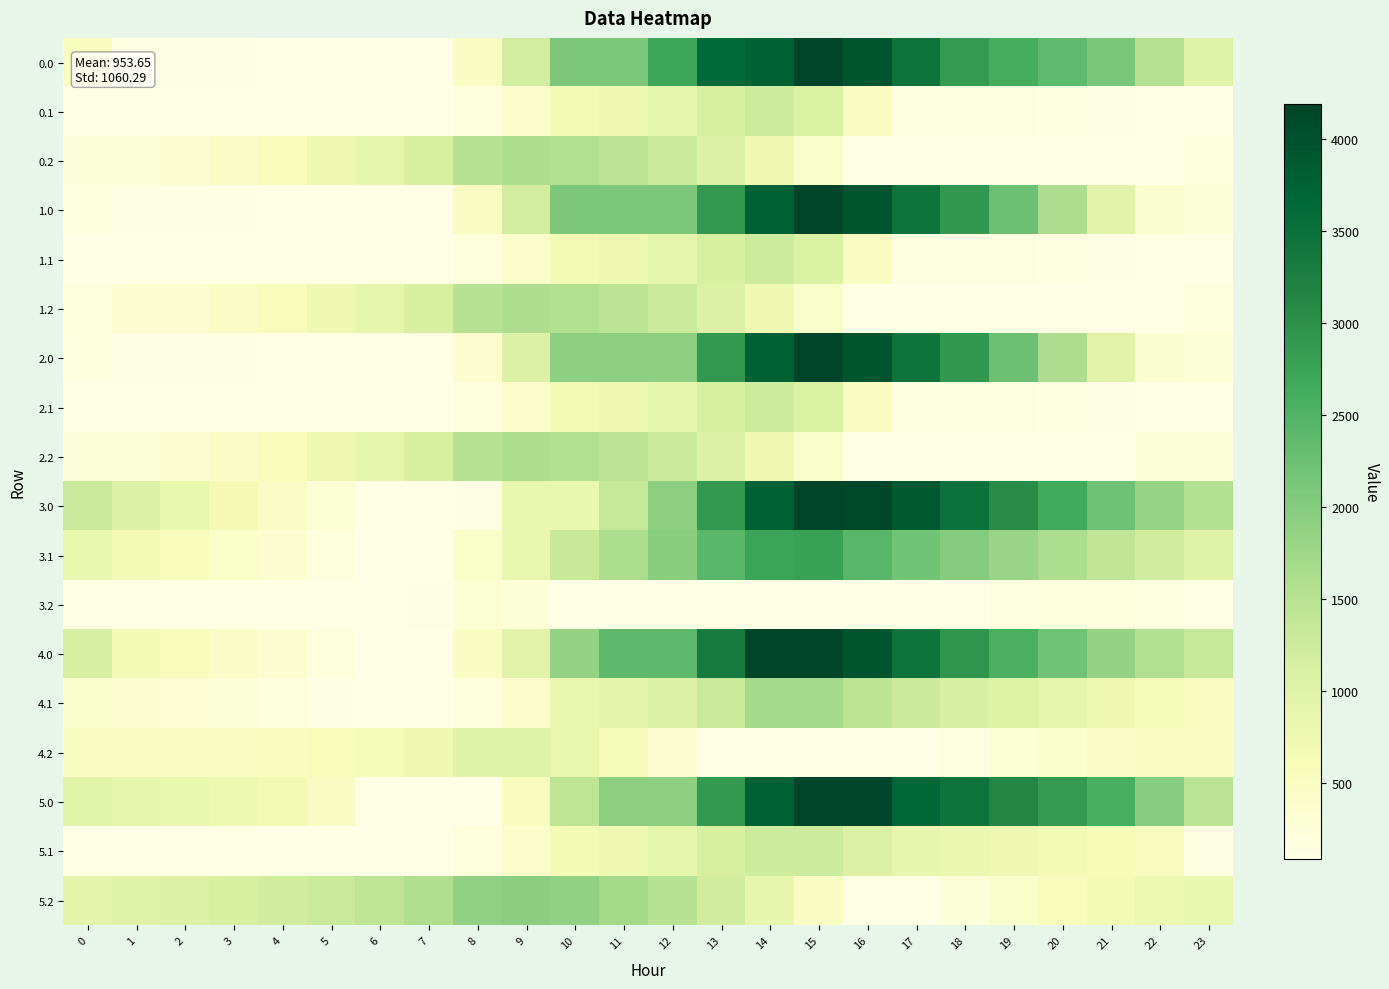

Reading left to right, what are all the values shown in this chart?

0.0: 0=519.8	1=115.5	2=105.1	3=100.7	4=95.7	5=91.9	6=83.8	7=83.8	8=475.1	9=1184.9	10=2091.9	11=2091.9	12=2705.1	13=3658.1	14=3753.4	15=4192.0	16=3938.6	17=3438.7	18=2846.1	19=2594.4	20=2362.2	21=2121.4	22=1523.2	23=1006.7
0.1: 0=83.8	1=83.8	2=83.8	3=83.8	4=83.8	5=83.8	6=83.8	7=83.8	8=207.8	9=397.0	10=668.3	11=754.4	12=887.7	13=1126.7	14=1239.3	15=1064.4	16=511.6	17=156.9	18=151.5	19=151.3	20=136.6	21=103.9	22=83.8	23=83.8
0.2: 0=223.6	1=223.6	2=337.0	3=454.8	4=579.1	5=732.5	6=902.1	7=1123.2	8=1484.3	9=1594.6	10=1570.9	11=1449.0	12=1276.1	13=1033.2	14=742.9	15=413.7	16=83.8	17=83.8	18=83.8	19=83.8	20=83.8	21=83.8	22=83.8	23=195.2
1.0: 0=165.5	1=115.5	2=105.1	3=100.7	4=95.7	5=91.9	6=83.8	7=83.8	8=475.1	9=1184.9	10=2091.9	11=2091.9	12=2091.9	13=2891.8	14=3753.4	15=4192.0	16=3938.6	17=3438.7	18=2895.8	19=2240.1	20=1603.8	21=959.0	22=360.8	23=248.3
1.1: 0=83.8	1=83.8	2=83.8	3=83.8	4=83.8	5=83.8	6=83.8	7=83.8	8=207.8	9=397.0	10=668.3	11=754.4	12=887.7	13=1126.7	14=1239.3	15=1064.4	16=511.6	17=156.9	18=151.5	19=151.3	20=136.6	21=103.9	22=83.8	23=83.8
1.2: 0=195.2	1=321.3	2=337.0	3=454.8	4=579.1	5=732.5	6=902.1	7=1123.2	8=1484.3	9=1594.6	10=1570.9	11=1449.0	12=1276.1	13=1033.2	14=742.9	15=413.7	16=83.8	17=83.8	18=83.8	19=83.8	20=83.8	21=83.8	22=83.8	23=195.2
2.0: 0=165.5	1=115.5	2=105.1	3=100.7	4=95.7	5=91.9	6=83.8	7=83.8	8=322.0	9=1031.7	10=1938.8	11=1938.8	12=1938.8	13=2891.8	14=3753.4	15=4192.0	16=3938.6	17=3438.7	18=2895.8	19=2240.1	20=1603.8	21=959.0	22=360.8	23=248.3
2.1: 0=83.8	1=83.8	2=83.8	3=83.8	4=83.8	5=83.8	6=83.8	7=83.8	8=207.8	9=397.0	10=668.3	11=754.4	12=887.7	13=1126.7	14=1239.3	15=1064.4	16=511.6	17=156.9	18=151.5	19=151.3	20=136.6	21=103.9	22=83.8	23=83.8
2.2: 0=223.6	1=223.6	2=337.0	3=454.8	4=579.1	5=732.5	6=902.1	7=1123.2	8=1484.3	9=1594.6	10=1570.9	11=1449.0	12=1276.1	13=1033.2	14=742.9	15=413.7	16=83.8	17=83.8	18=83.8	19=83.8	20=83.8	21=83.8	22=223.6	23=223.6
3.0: 0=1274.6	1=1039.8	2=844.5	3=655.2	4=465.4	5=276.8	6=83.8	7=83.8	8=105.0	9=814.7	10=814.7	11=1325.6	12=1938.8	13=2891.8	14=3753.4	15=4192.0	16=4151.9	17=3871.3	18=3497.9	19=3061.3	20=2644.2	21=2218.6	22=1839.5	23=1542.3
3.1: 0=838.8	1=693.2	2=561.0	3=434.0	4=310.1	5=200.3	6=84.0	7=83.8	8=422.6	9=826.6	10=1312.8	11=1613.7	12=1961.9	13=2415.7	14=2731.8	15=2775.2	16=2441.6	17=2189.5	18=1999.3	19=1814.2	20=1614.7	21=1397.2	22=1192.3	23=1008.0
3.2: 0=83.8	1=83.8	2=83.8	3=83.8	4=83.8	5=83.8	6=83.8	7=123.8	8=303.7	9=231.5	10=83.8	11=83.8	12=83.8	13=83.8	14=83.8	15=83.8	16=83.8	17=83.8	18=90.7	19=156.1	20=173.8	21=164.3	22=133.6	23=83.8
4.0: 0=1135.2	1=681.2	2=557.6	3=440.1	4=322.0	5=205.1	6=83.8	7=83.8	8=475.1	9=959.5	10=1866.5	11=2377.4	12=2377.4	13=3330.4	14=4192.0	15=4192.0	16=3938.6	17=3438.7	18=2928.2	19=2563.3	20=2218.0	21=1864.1	22=1556.7	23=1331.1
4.1: 0=408.3	1=334.5	2=274.0	3=218.7	4=166.6	5=128.5	6=83.8	7=83.8	8=207.8	9=397.0	10=843.3	11=929.4	12=1062.7	13=1301.7	14=1699.3	15=1699.3	16=1437.5	17=1257.1	18=1138.5	19=1025.2	20=897.4	21=751.6	22=618.4	23=505.9
4.2: 0=487.2	1=502.3	2=504.8	3=511.7	4=525.2	5=567.7	6=626.4	7=736.6	8=986.8	9=986.3	10=849.4	11=614.4	12=328.4	13=83.8	14=83.8	15=83.8	16=83.8	17=83.8	18=161.0	19=296.7	20=384.6	21=445.7	22=485.8	23=486.3
5.0: 0=975.3	1=874.8	2=813.8	3=758.9	4=703.5	5=496.0	6=83.8	7=83.8	8=83.8	9=520.9	10=1427.9	11=1938.8	12=1938.8	13=2891.8	14=3753.4	15=4192.0	16=4192.0	17=3692.2	18=3453.1	19=3150.8	20=2868.2	21=2576.9	22=1978.6	23=1462.1
5.1: 0=95.1	1=83.8	2=83.8	3=83.8	4=83.8	5=83.8	6=83.8	7=83.8	8=207.8	9=397.0	10=668.3	11=754.4	12=887.7	13=1126.7	14=1239.3	15=1239.3	16=1040.0	17=859.0	18=803.0	19=752.3	20=687.2	21=604.0	22=533.4	23=130.0
5.2: 0=909.2	1=985.7	2=1049.5	3=1117.8	4=1192.7	5=1296.6	6=1416.6	7=1588.2	8=1899.8	9=1960.7	10=1886.4	11=1714.0	12=1490.6	13=1197.2	14=856.4	15=476.7	16=96.3	17=83.8	18=214.7	19=411.8	20=561.1	21=683.5	22=785.0	23=846.9